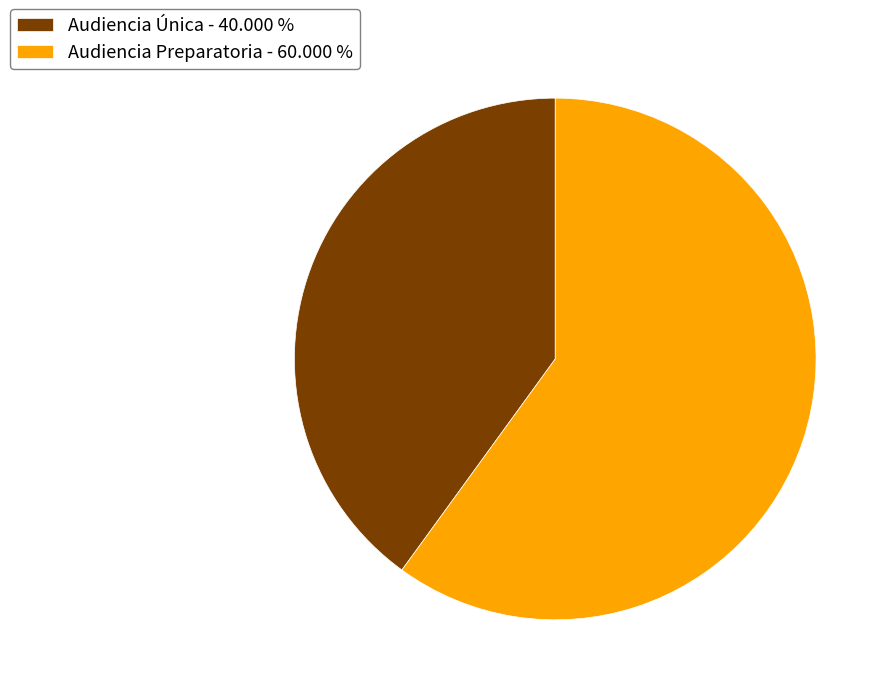

Is the sum of Audiencia Preparatoria - 60.000 % and Audiencia Única - 40.000 % greater than half?

Yes